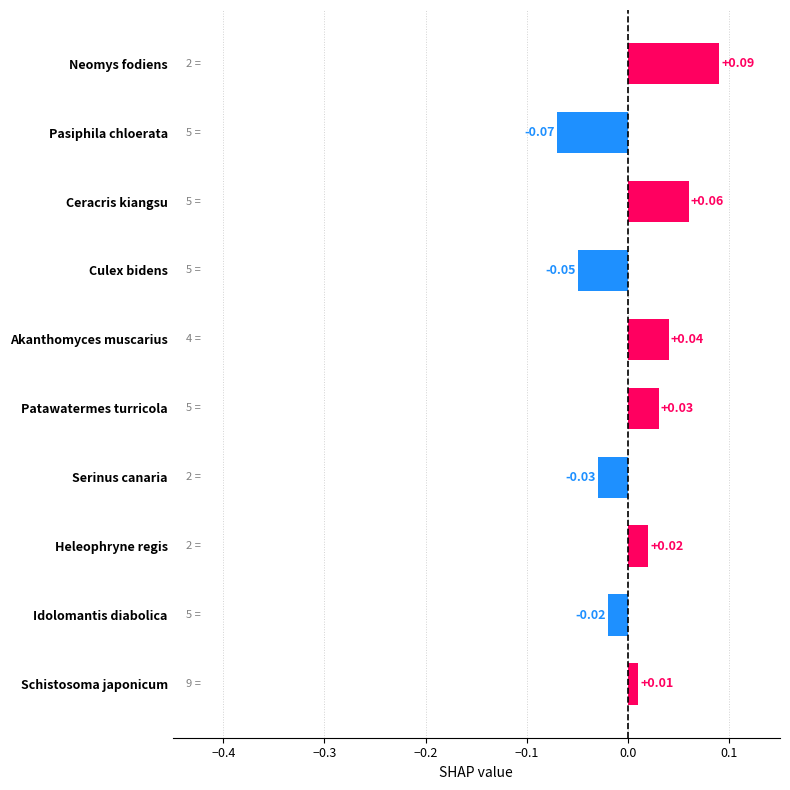

What is the label of the 5th bar from the top?

Akanthomyces muscarius